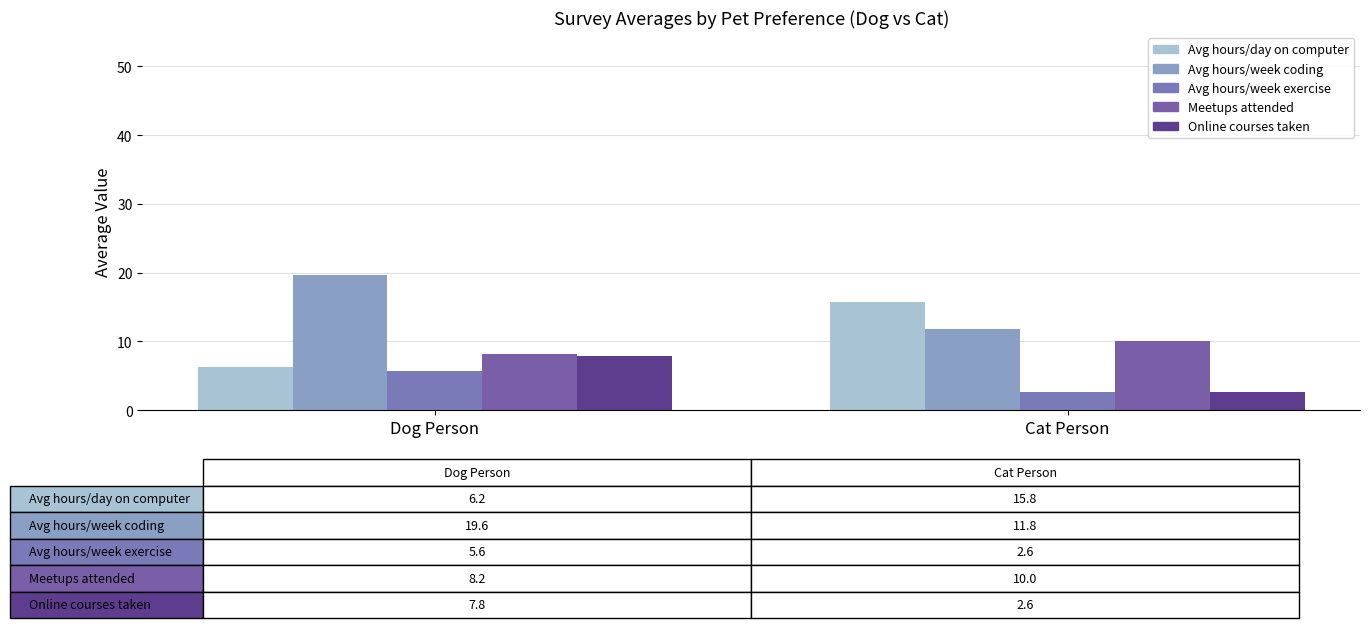

How many series are shown in this chart?

5